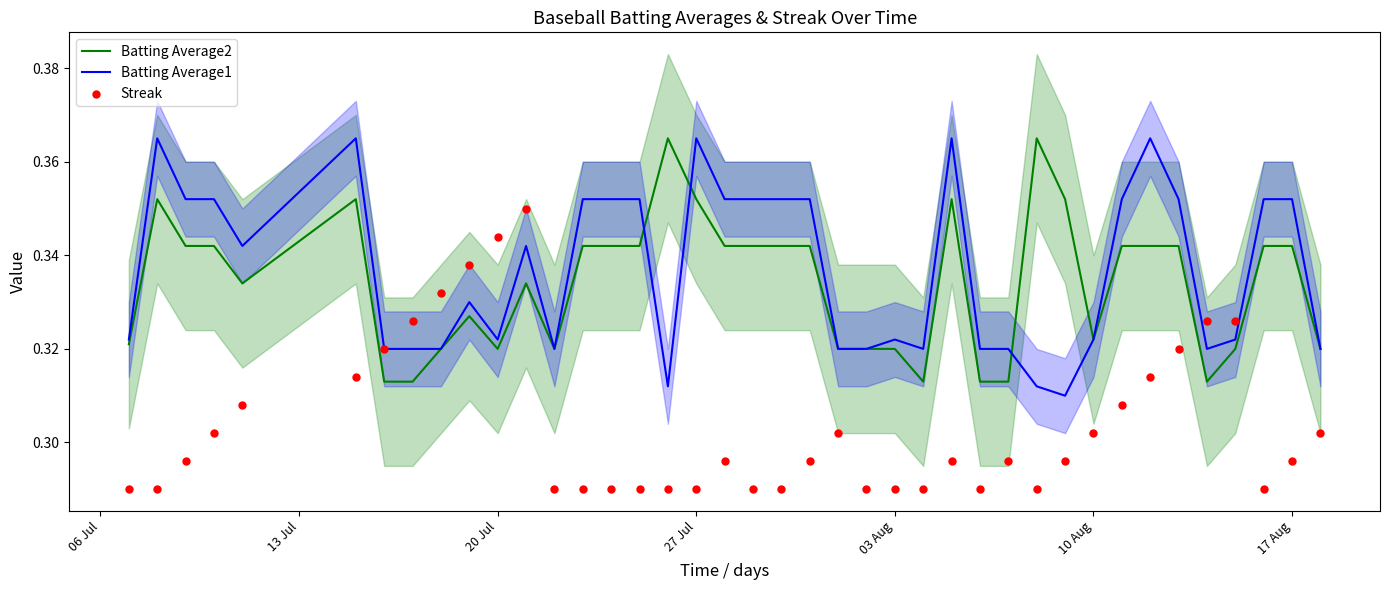

Is the value of Batting Average2 at 33 greater than the value of Batting Average1 at 24?

Yes